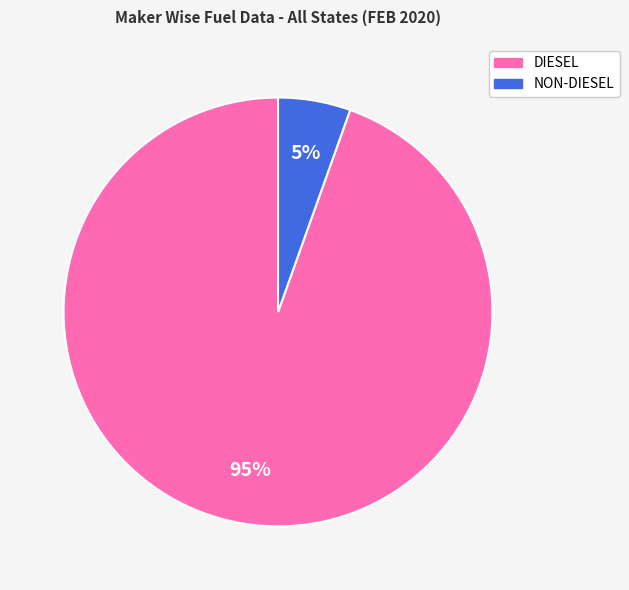

Is there a majority slice in this chart?

Yes